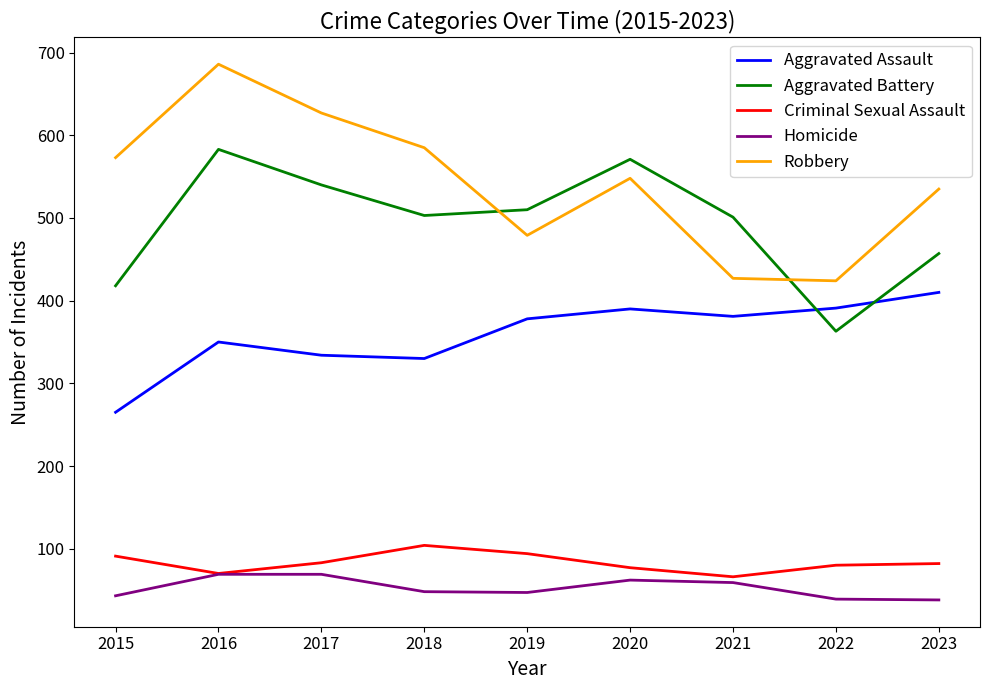

In Robbery, how many points are higher than both neighbors (excluding endpoints)?

2